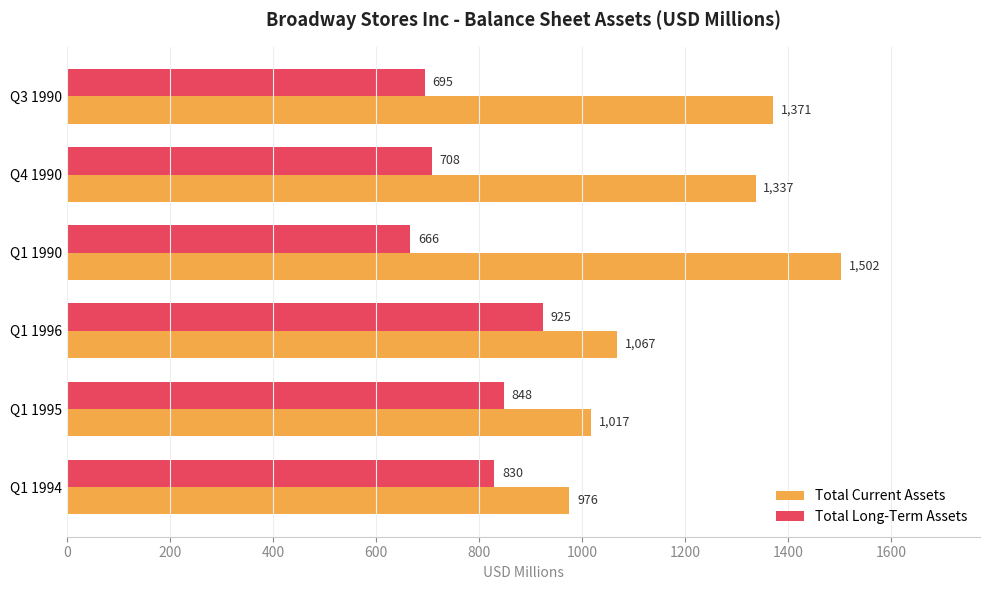

Which series has the largest total across all categories?

Total Current Assets